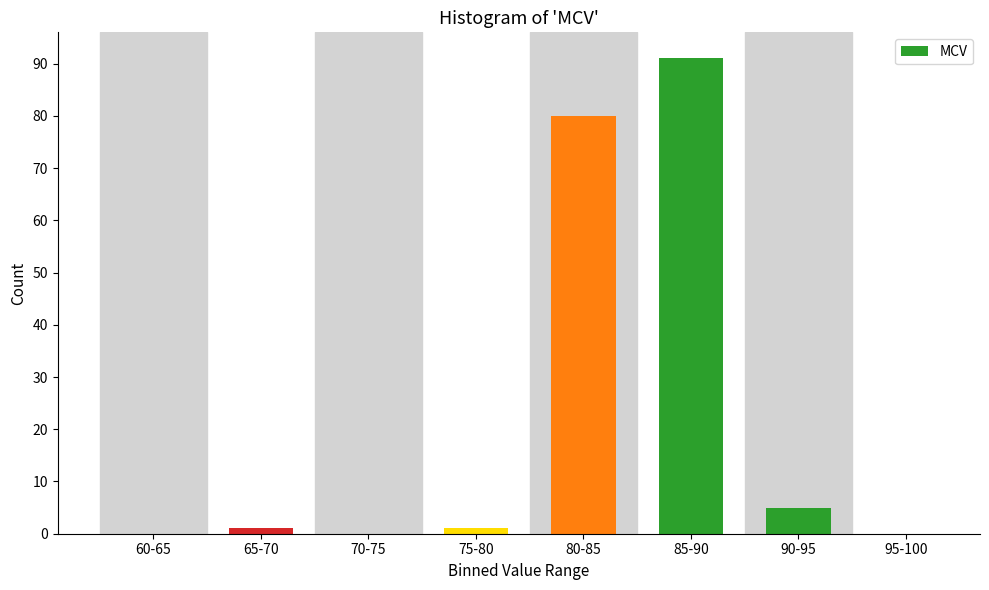

Reading right to left, transcribe all the data shown in this chart.

95-100=0	90-95=5	85-90=91	80-85=80	75-80=1	70-75=0	65-70=1	60-65=0